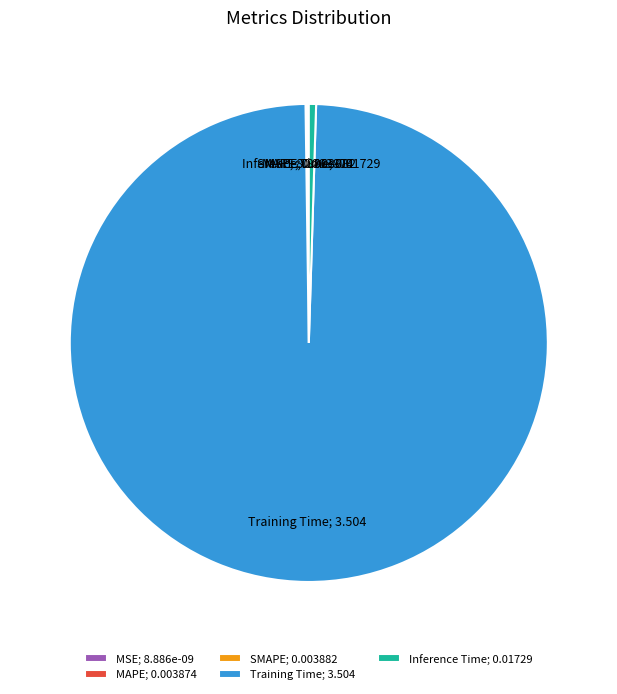

Between Training Time; 3.504 and Inference Time; 0.01729, which is larger?

Training Time; 3.504